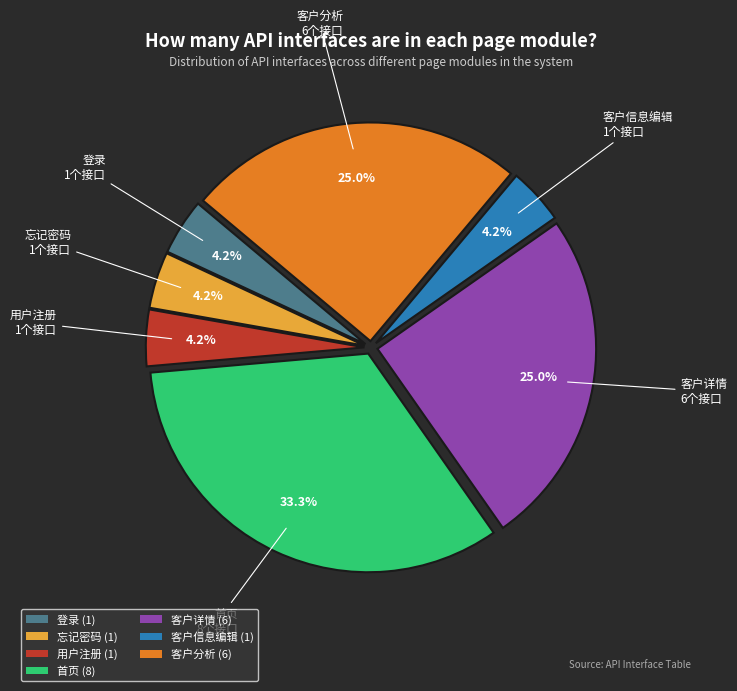

To the nearest percent, what percentage of the pie is 用户注册?

4%